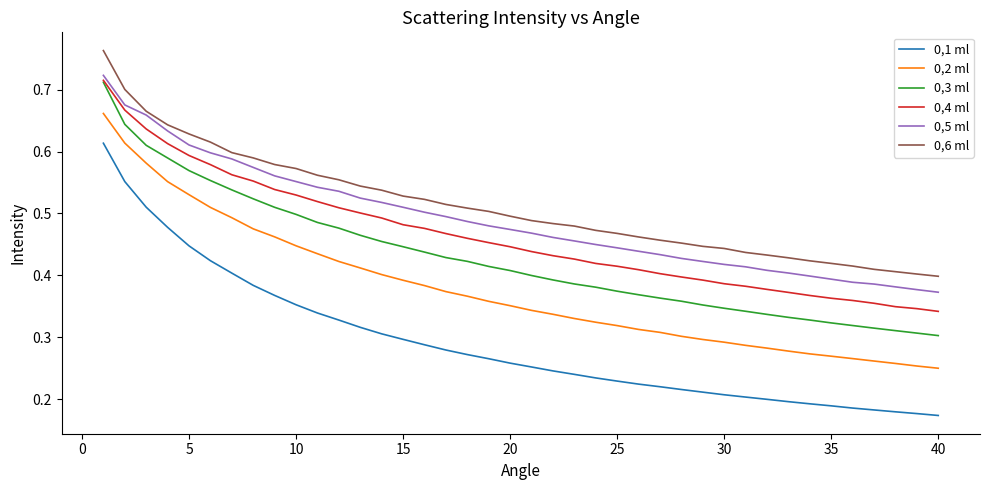

Which series has the largest range (max minus min)?

0,1 ml